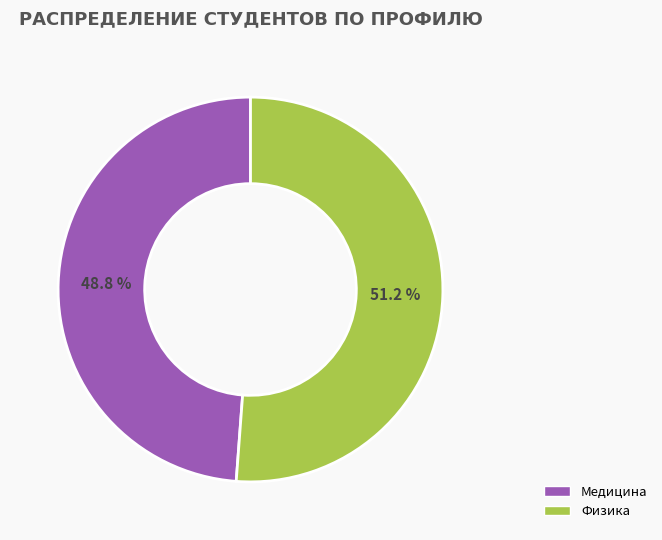

Is there a majority slice in this chart?

Yes